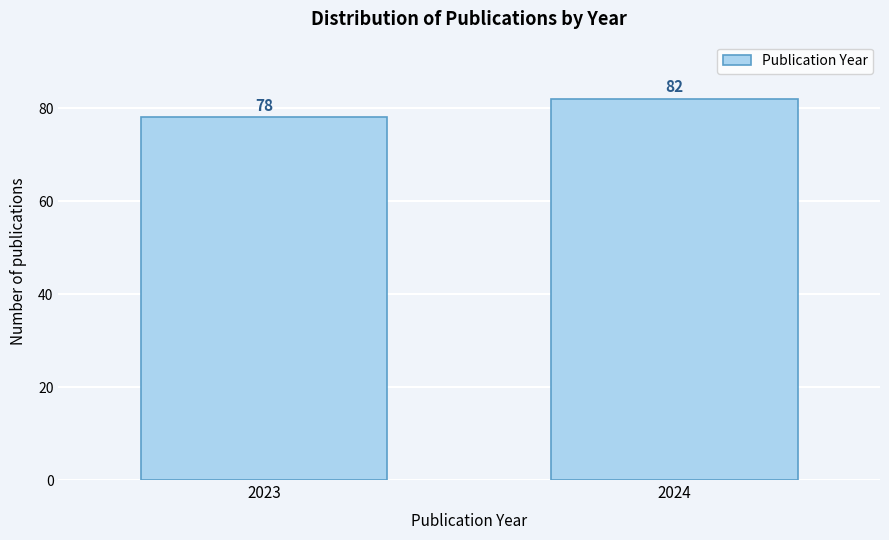

Reading left to right, list all the values displayed in this chart.

78	82